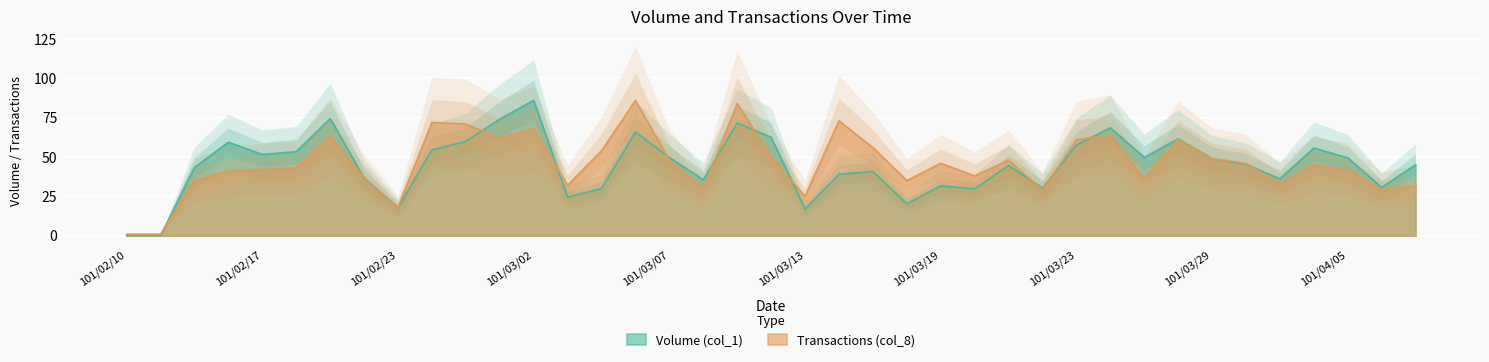

Does the chart display data point markers on the line(s)?

No